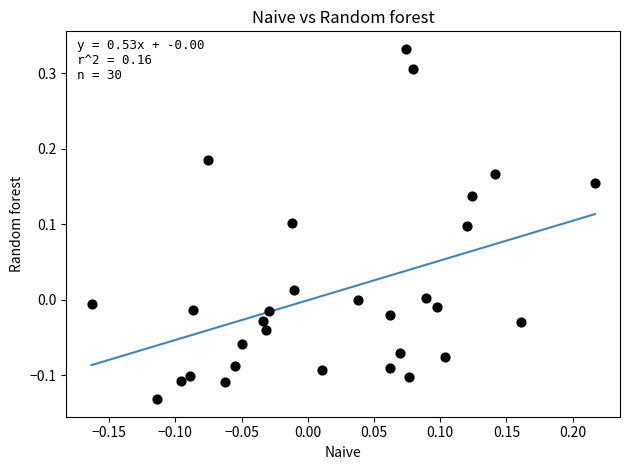

What is the range of X values (max minus min)?

0.4